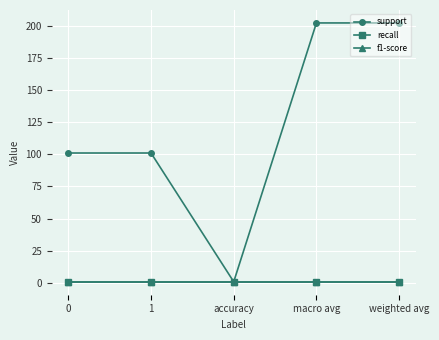

Is this an area chart (filled region under the line)?

No